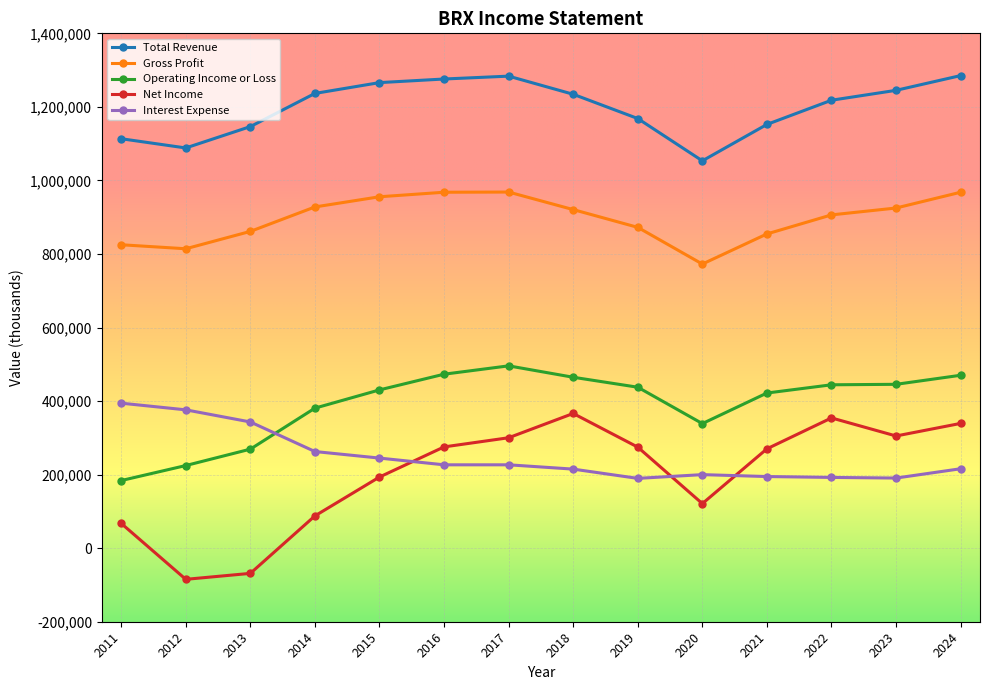

How many lines are shown in the chart?

5